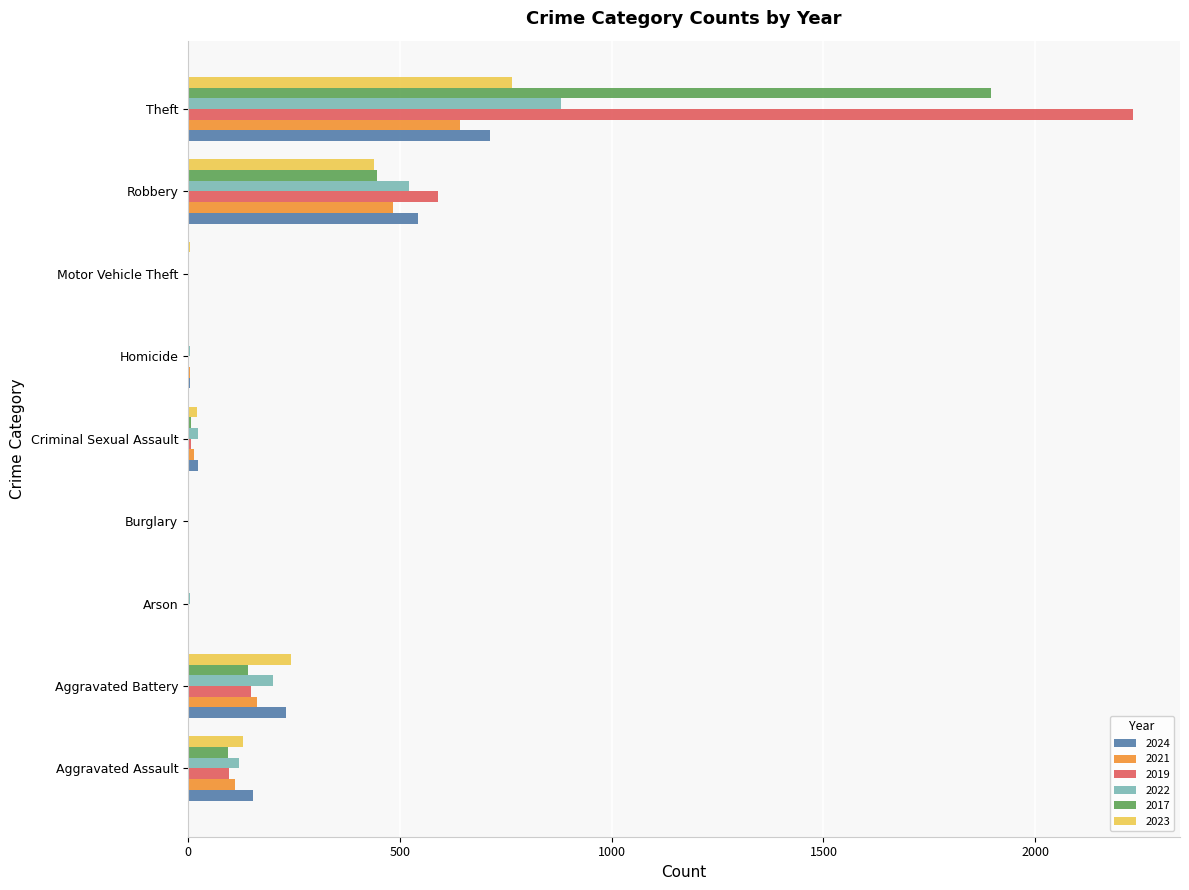

At which label is 2019 closest to 1115?

Robbery